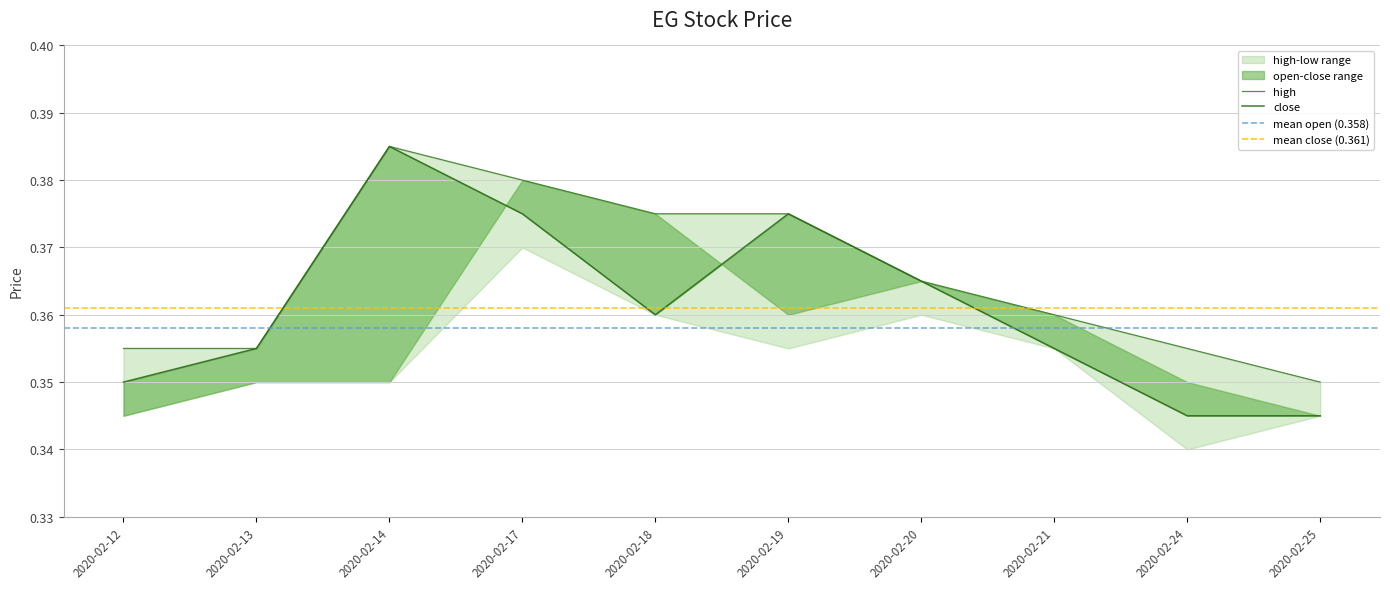

At which category is the sum across all series the highest?

2020-02-14